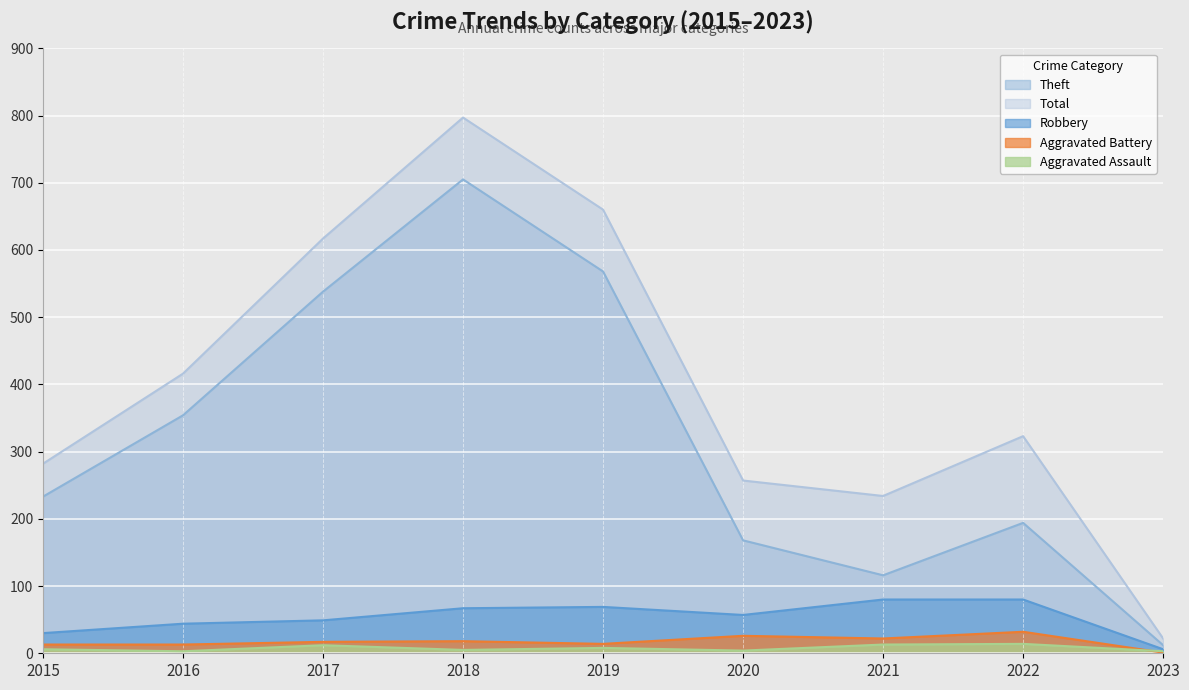

How many values in the Theft series exceed 233?

4